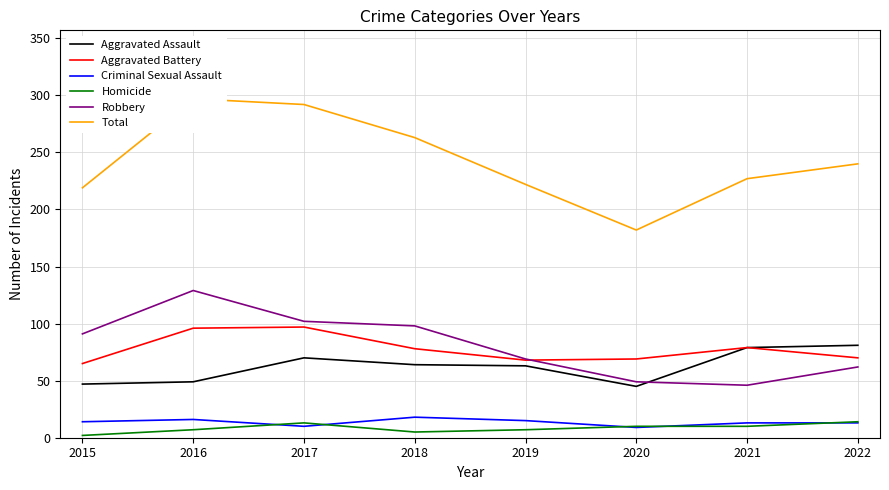

At which category does the chart reach its peak across all series?

2016